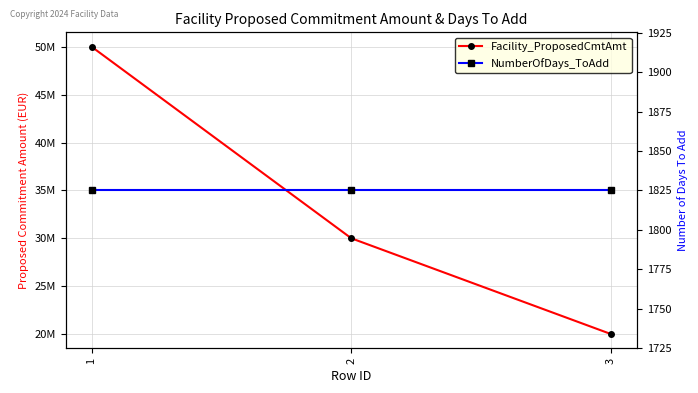

The NumberOfDays_ToAdd series shows 1825 at 3. True or false?

True